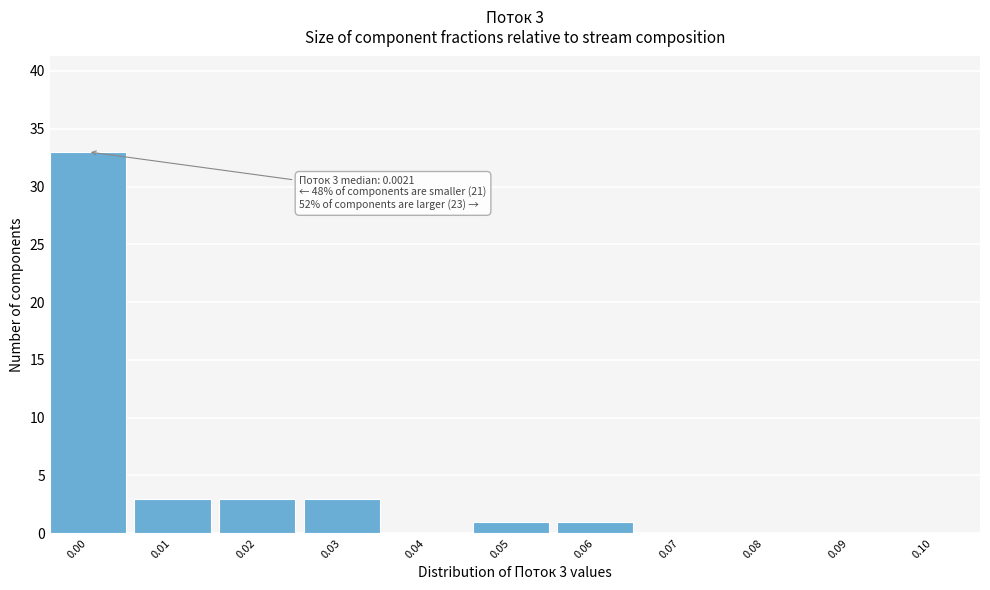

Reading left to right, transcribe all the data shown in this chart.

0.00=33	0.01=3	0.02=3	0.03=3	0.04=0	0.05=1	0.06=1	0.07=0	0.08=0	0.09=0	0.10=0